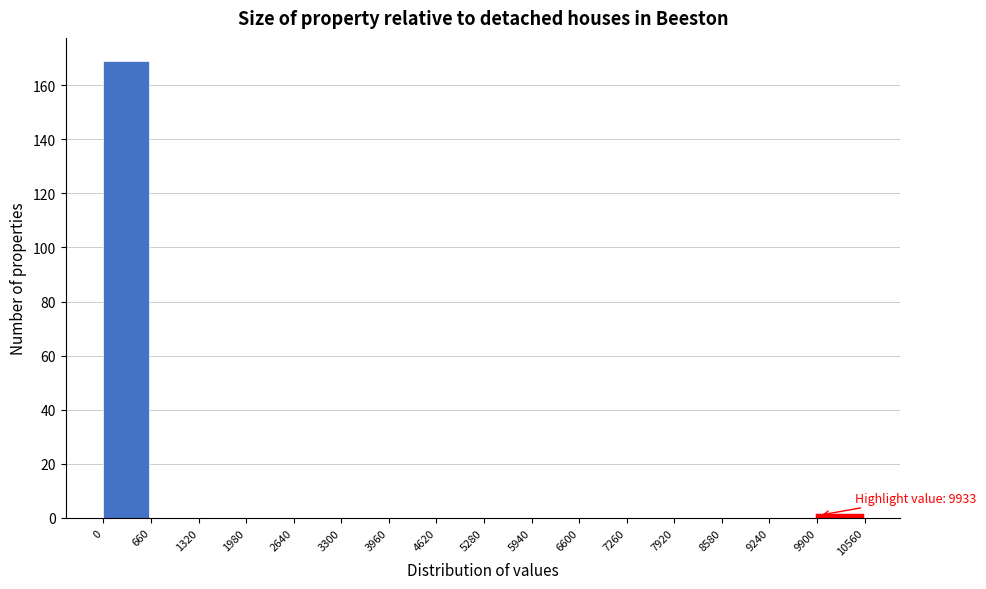

Over which range of the x-axis is the bar tallest?

0 to 660